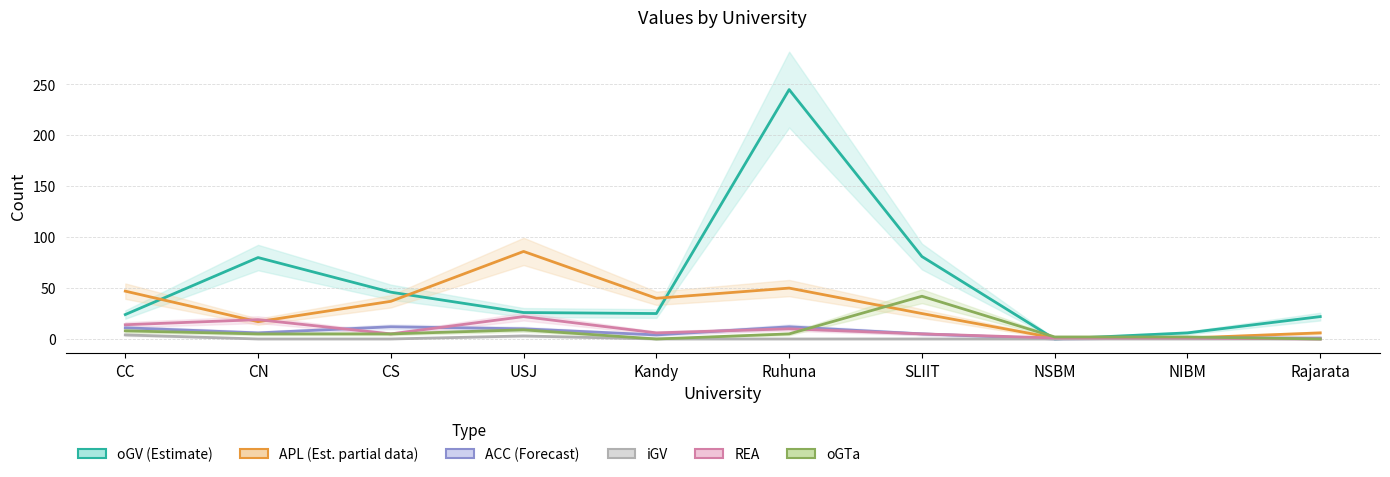

What is the label of the 9th point from the left?

NIBM